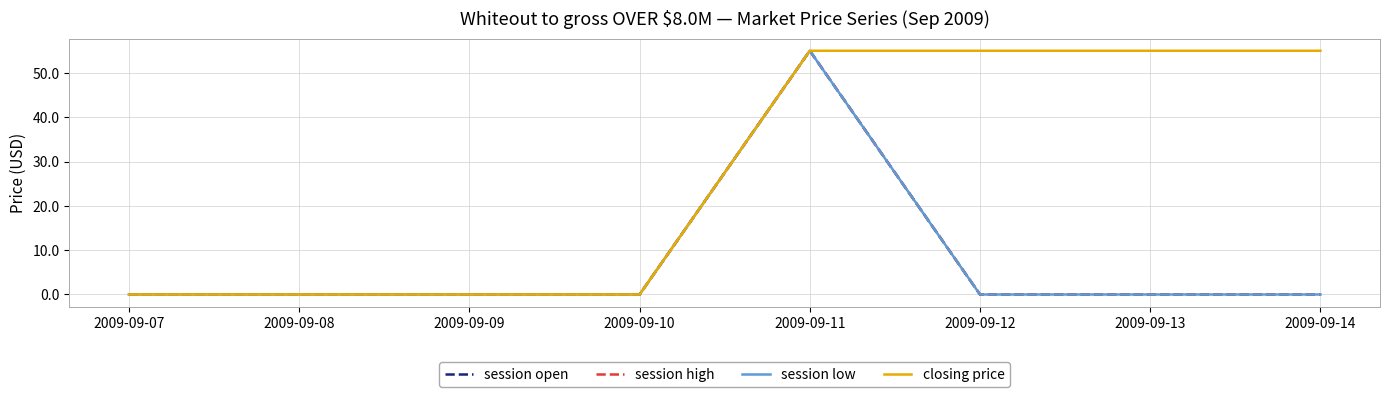

Does the chart have visible grid lines?

Yes